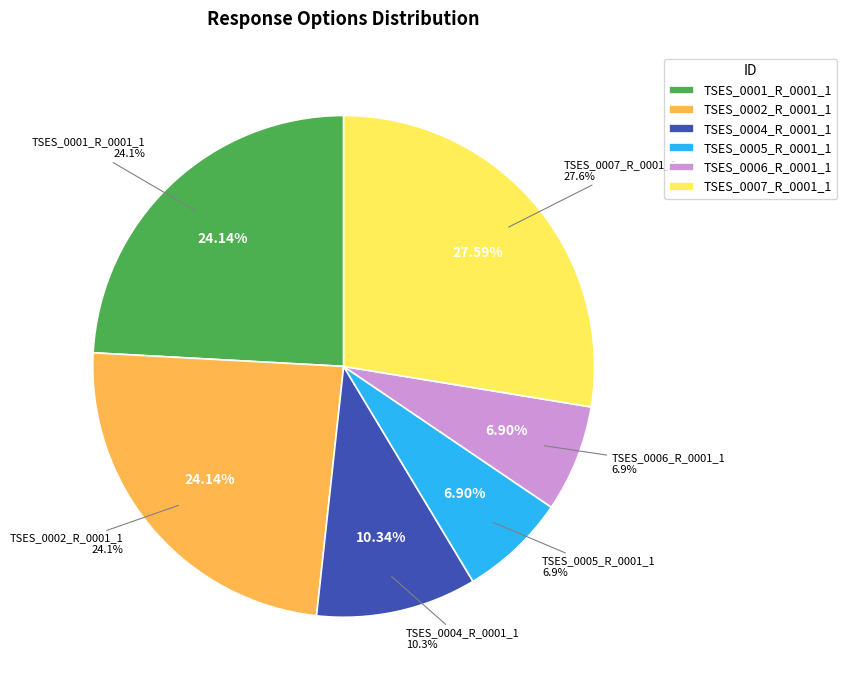

Combined, what portion of the pie is TSES_0007_R_0001_1 and TSES_0004_R_0001_1?

37.9%